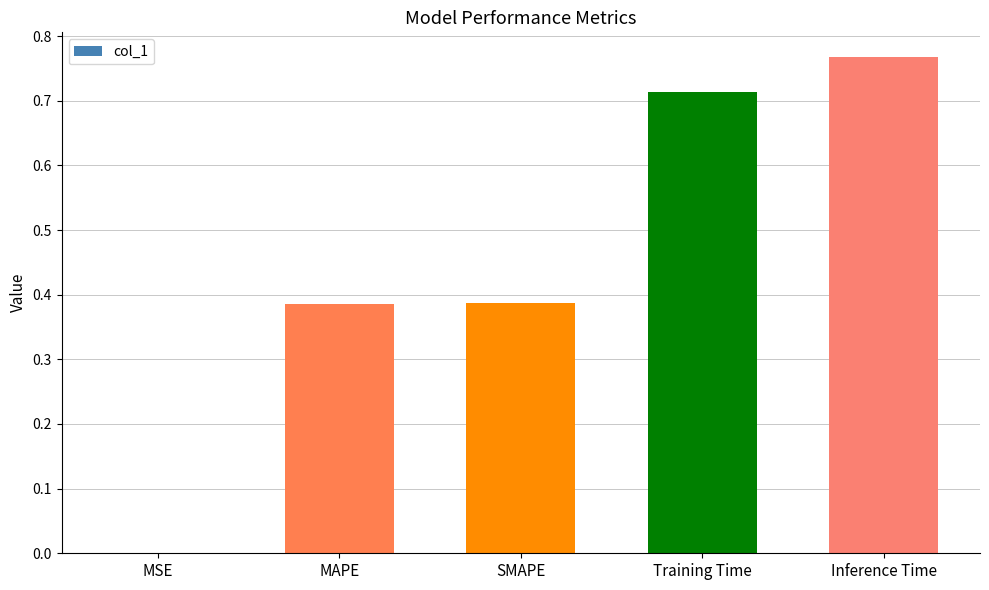

What is the sum of all values?

2.3